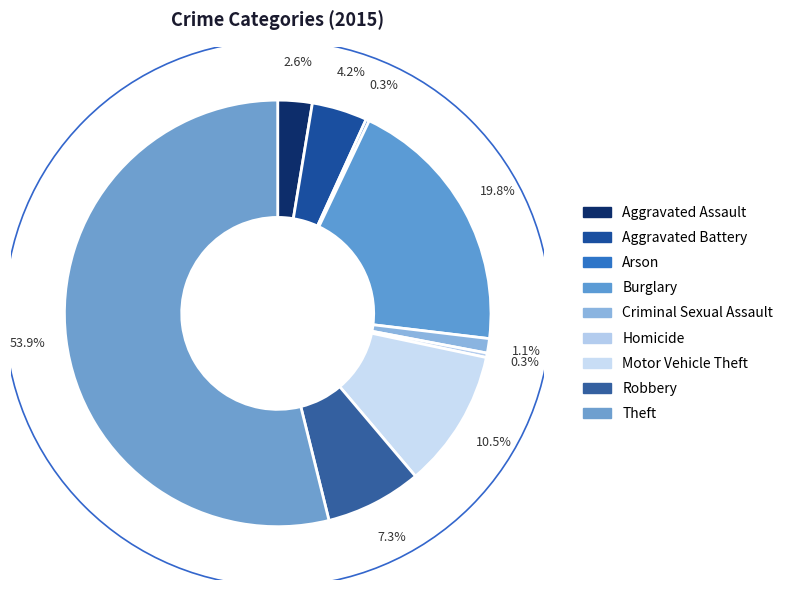

Does Theft represent more than half of the total?

Yes